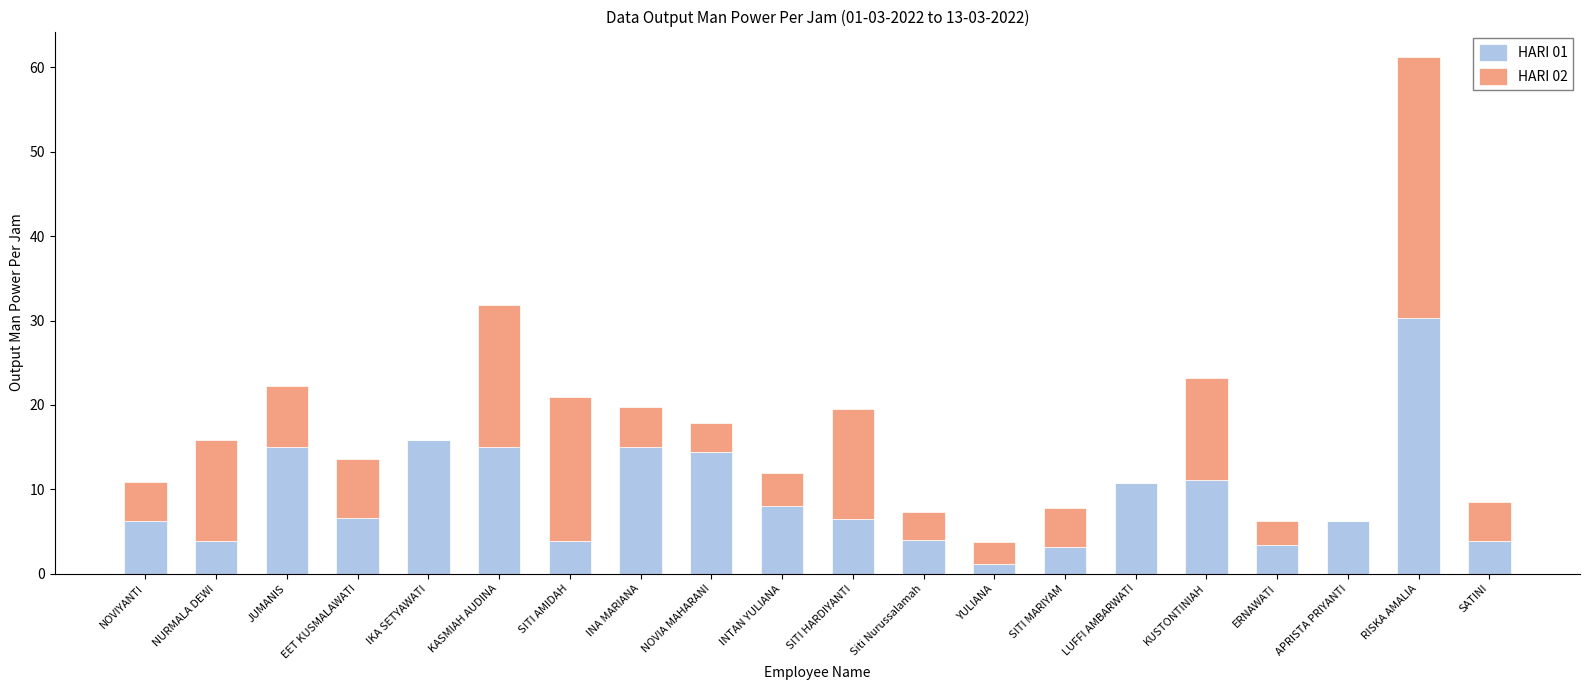

Which category has the highest value in the HARI 01 series?

RISKA AMALIA